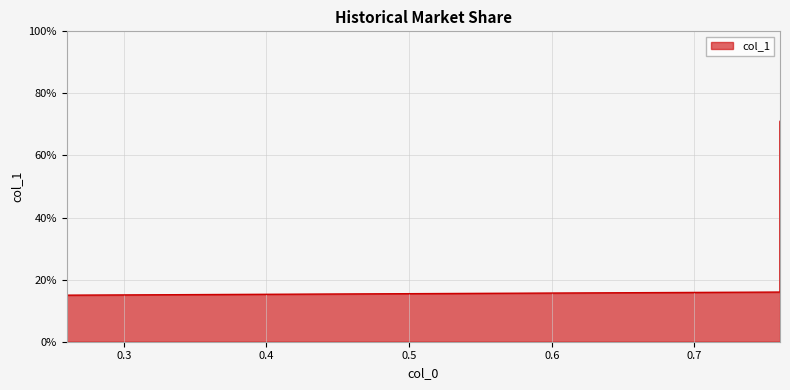

Between 0.26 and 0.26, which is larger?

0.26